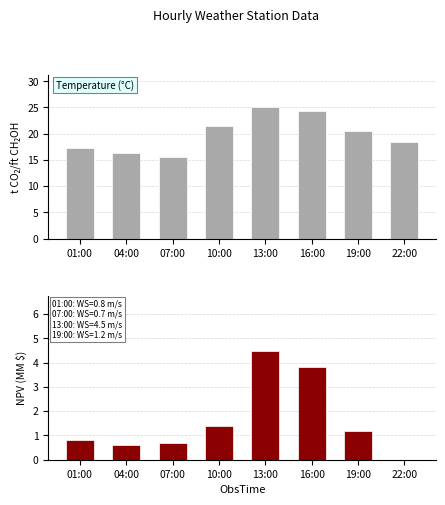

Is it true that Temperature equals 40.7 at 16:00?

False